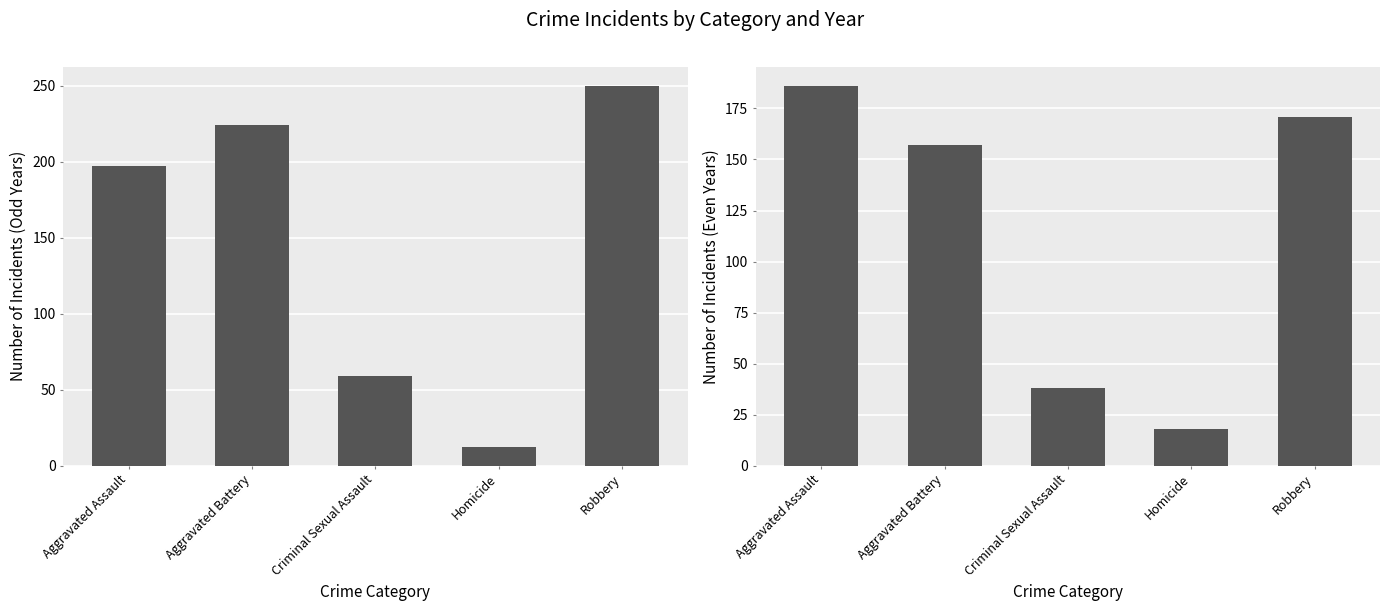

Where does the Even Years (2016,2018,2020,2022) series first go above 157?

Aggravated Assault